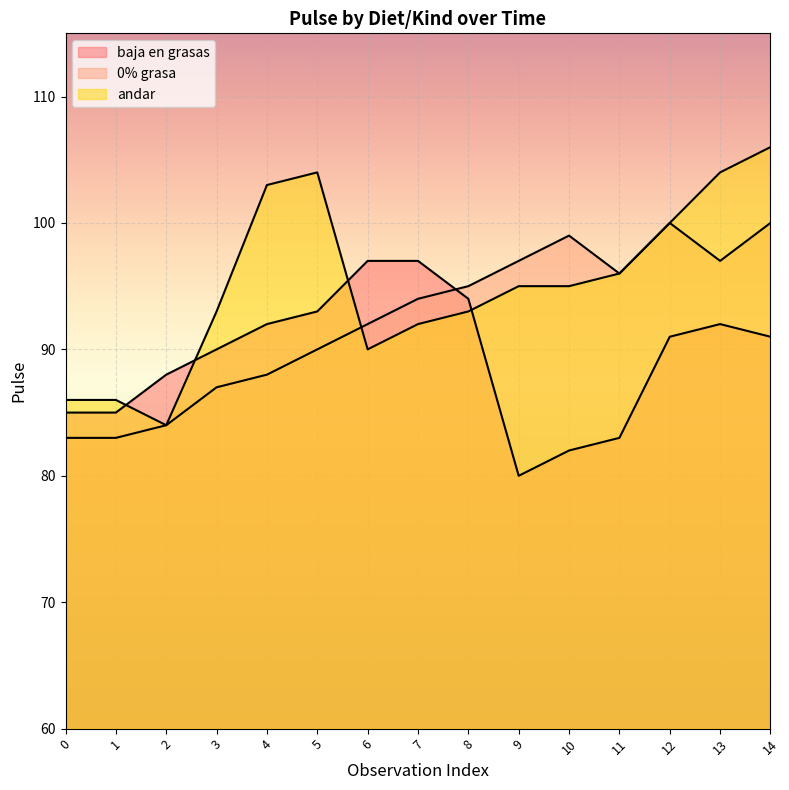

Is the value of 0% grasa at 4 greater than the value of baja en grasas at 2?

No